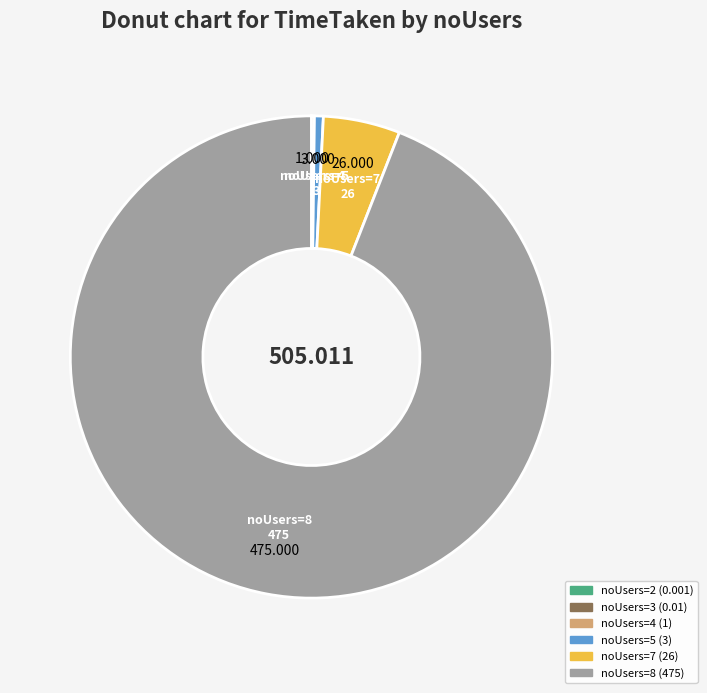

Is there any slice that represents more than half of the pie?

Yes